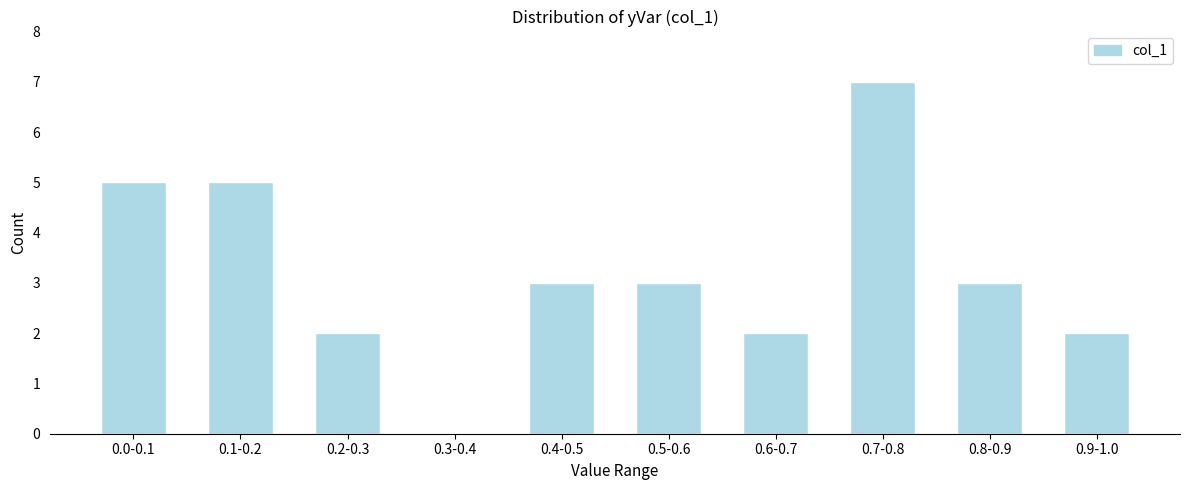

Reading left to right, extract all data points from this chart.

0.0-0.1=5	0.1-0.2=5	0.2-0.3=2	0.3-0.4=0	0.4-0.5=3	0.5-0.6=3	0.6-0.7=2	0.7-0.8=7	0.8-0.9=3	0.9-1.0=2